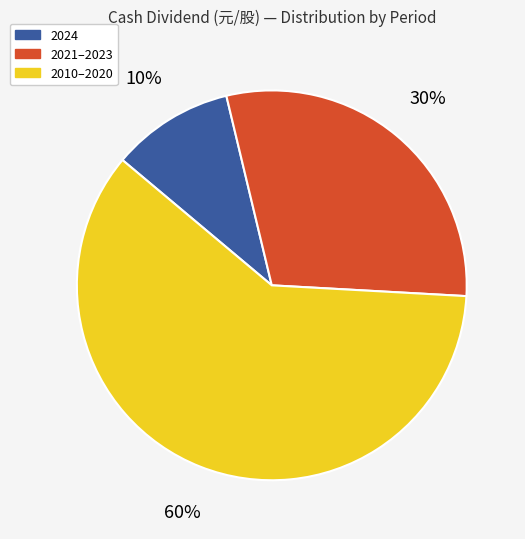

To the nearest percent, what is the average slice percentage?

33%